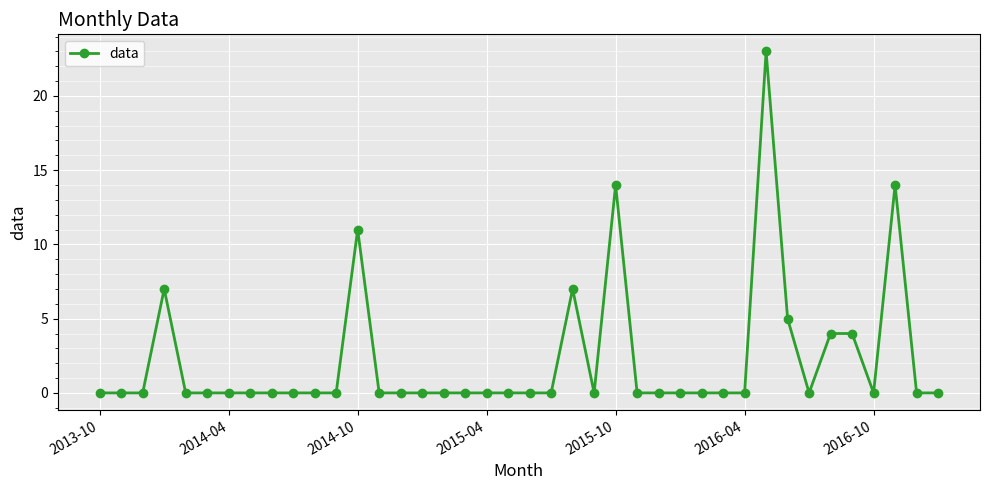

What is the value of the 13th point from the left?

11